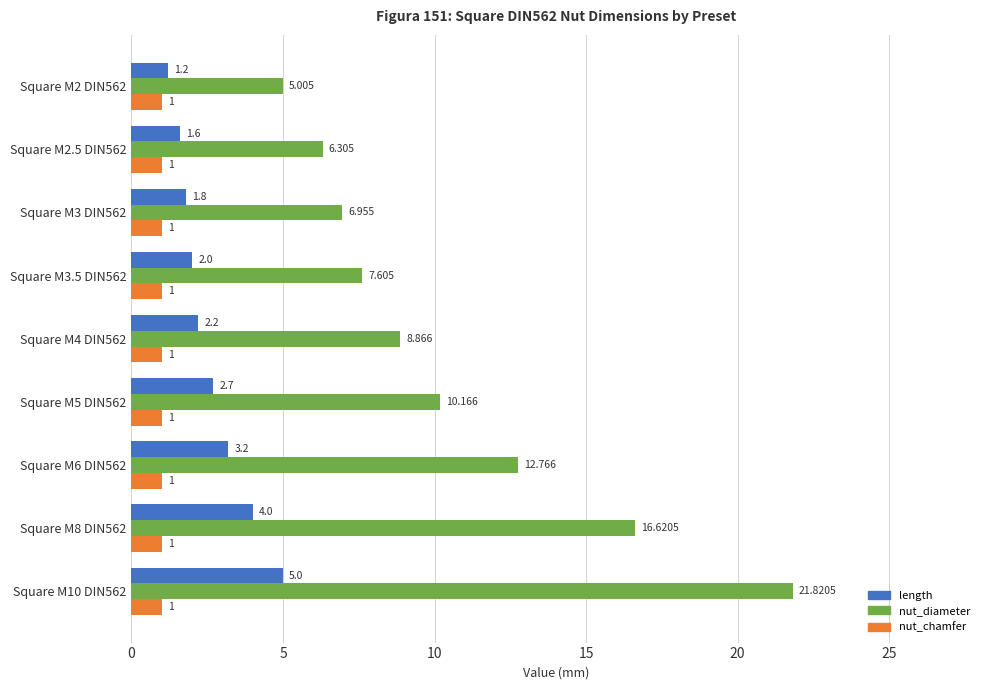

How many categories are shown in the chart?

9